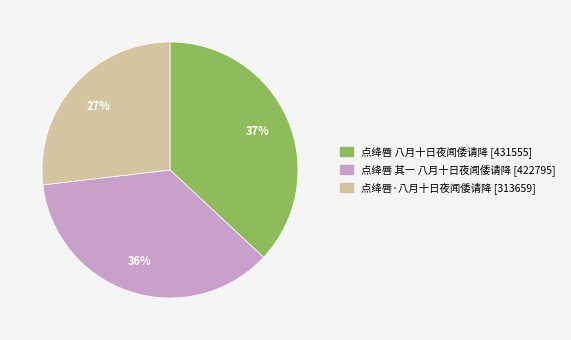

Is it true that 点绛唇 八月十日夜闻倭请降 is 37% of the pie?

True